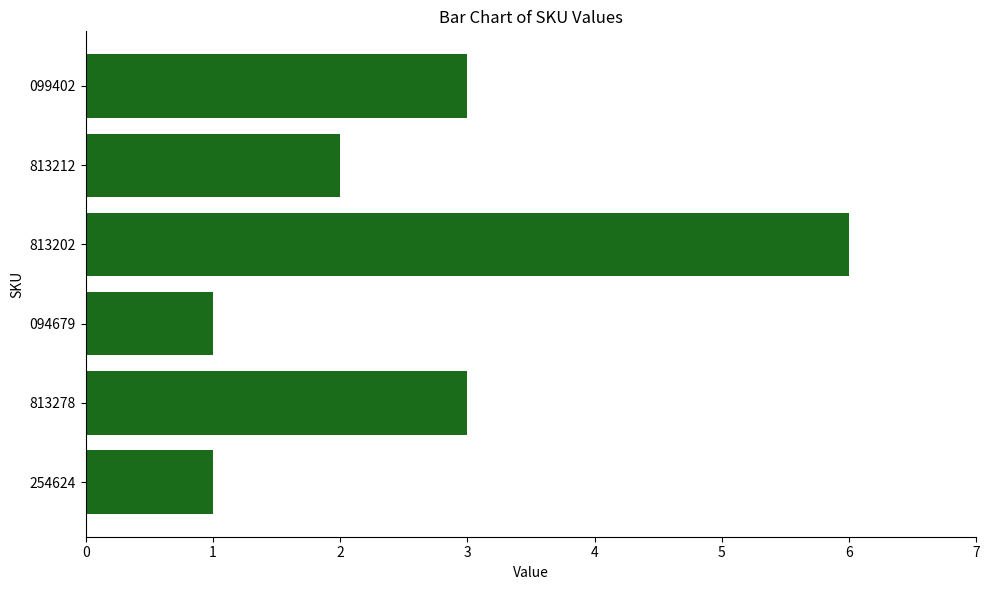

True or false: the data shows 4 at 813202.

False